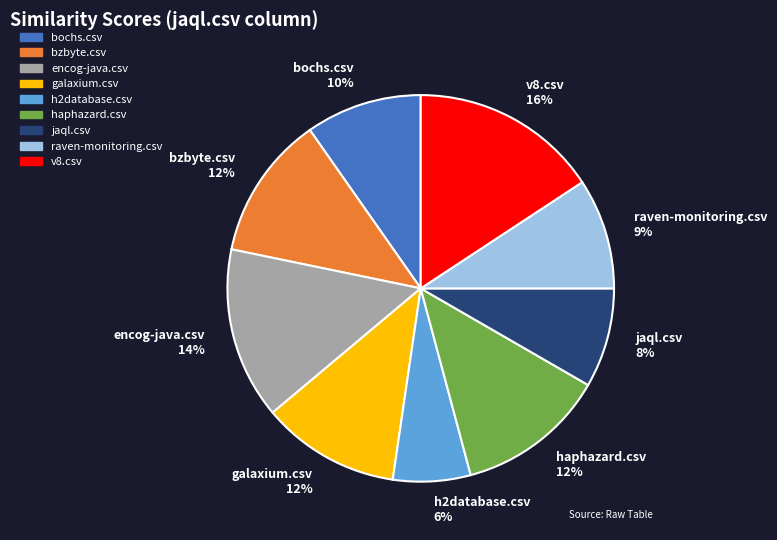

True or false: jaql.csv accounts for 8% of the total.

True